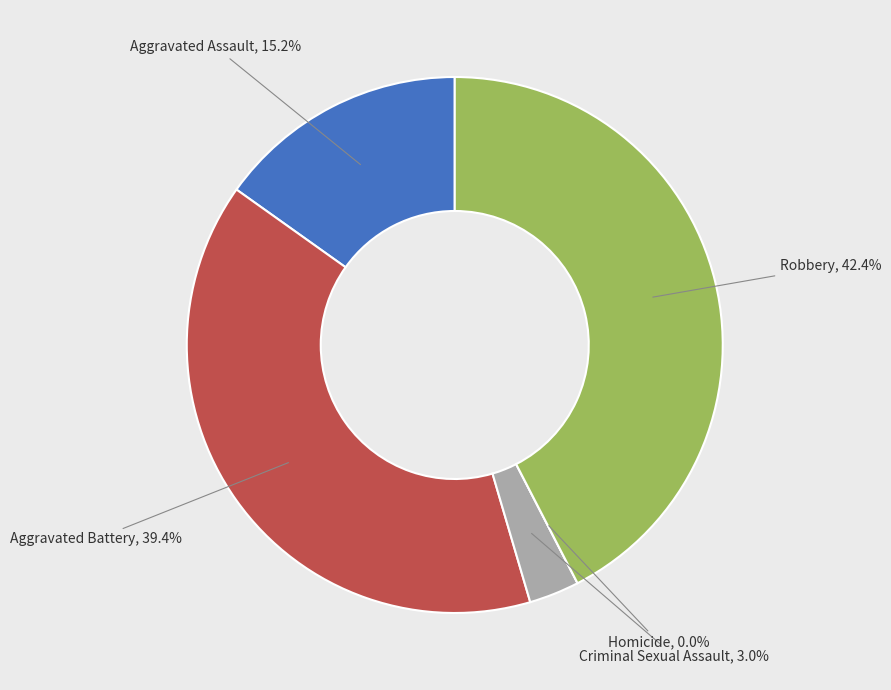

Is it true that Aggravated Battery is 52% of the pie?

False